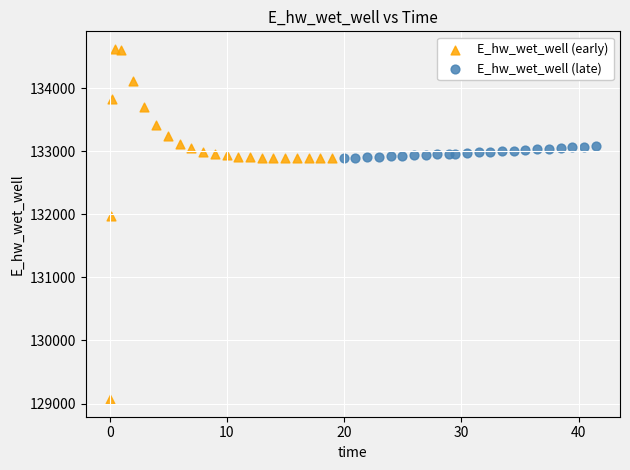

What are all the series names shown in the legend?

E_hw_wet_well (early), E_hw_wet_well (late)